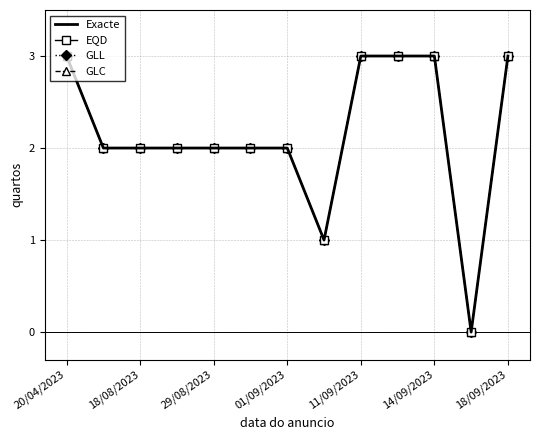

True or false: GLC and GLL cross at least once.

False